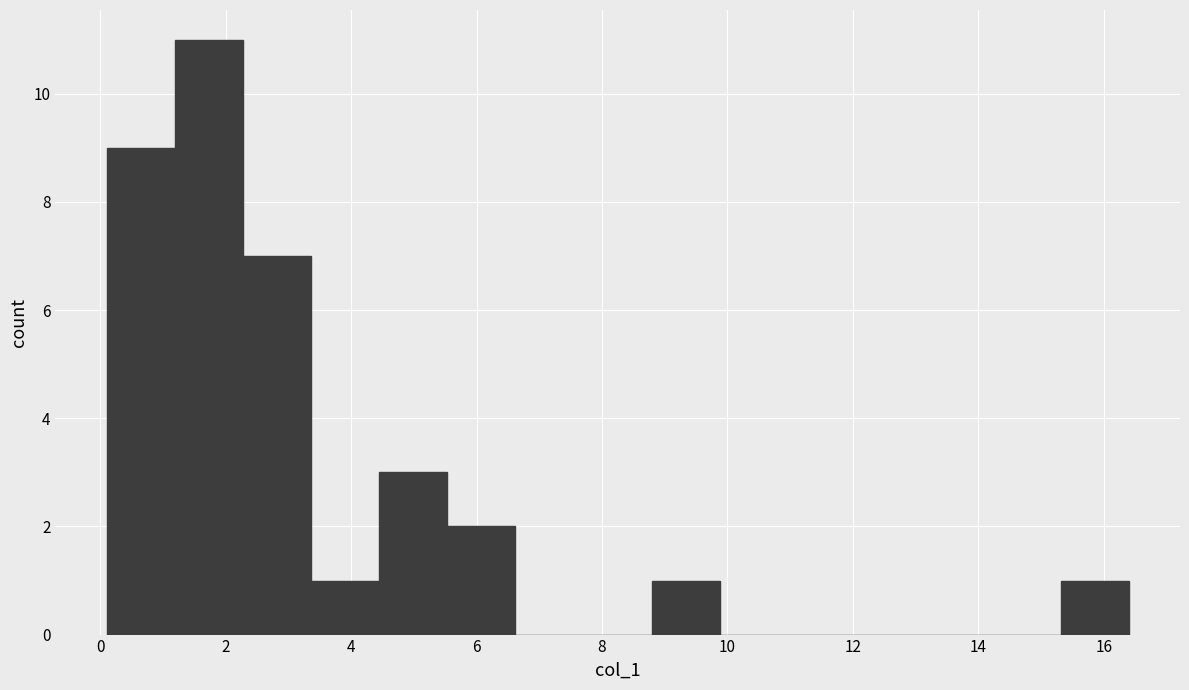

Reading left to right, list every bar in this chart as the range it spans on the x-axis followed by its height. Neither the bar edges nor the heights are printed on the chart, so give them approximately, as read against the axes.

0.2 to 1.2: 9
1.2 to 2.2: 11
2.2 to 3.4: 7
3.4 to 4.4: 1
4.4 to 5.6: 3
5.6 to 6.6: 2
6.6 to 7.8: 0
7.8 to 8.8: 0
8.8 to 9.8: 1
9.8 to 11.0: 0
11.0 to 12.0: 0
12.0 to 13.2: 0
13.2 to 14.2: 0
14.2 to 15.4: 0
15.4 to 16.4: 1